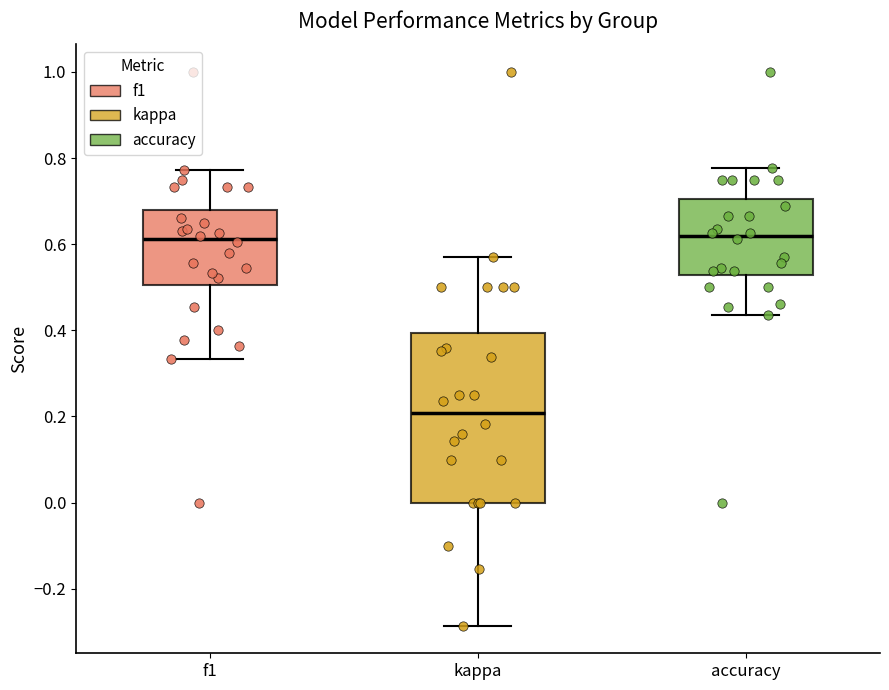

Where is the lower edge of the box for f1 on the y-axis? The values are not printed on the chart, so give them approximately, as read against the axis.

0.50